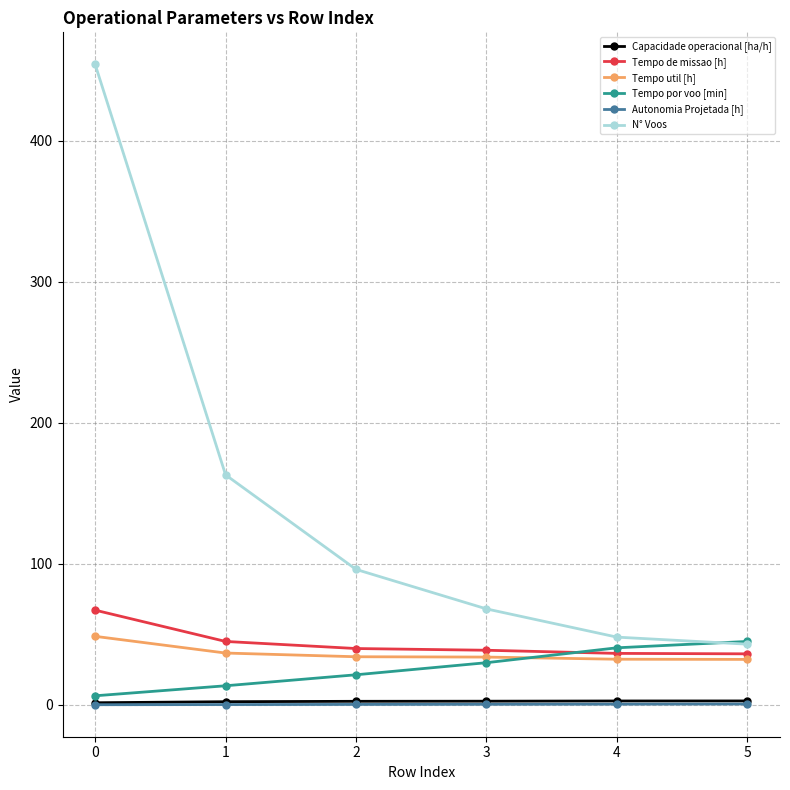

What is the minimum value shown in the chart?

0.1